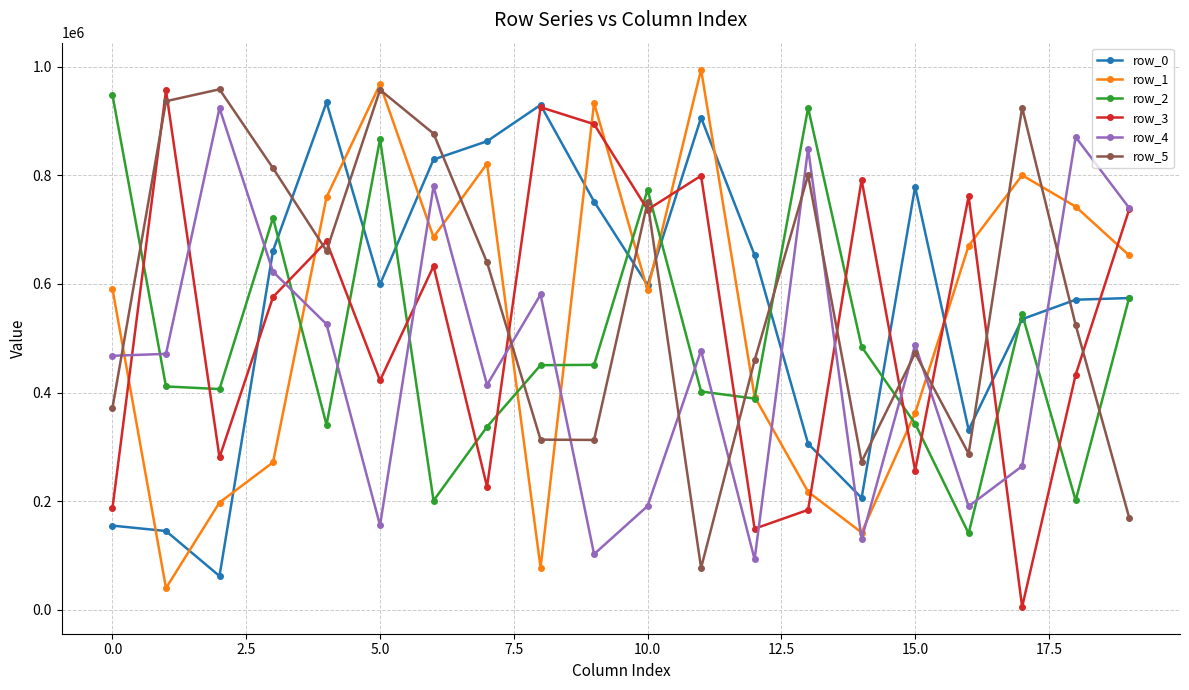

Which series ends up on top after the final intersection of row_4 and row_2?

row_4